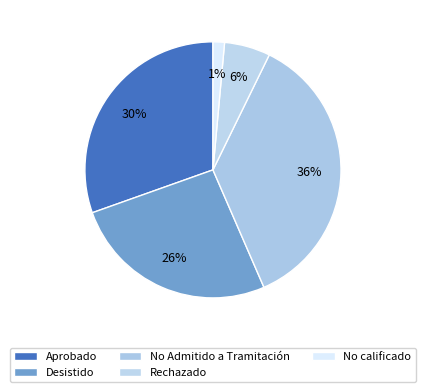

What is the ratio of the value at Aprobado to the value at No calificado?

21.0